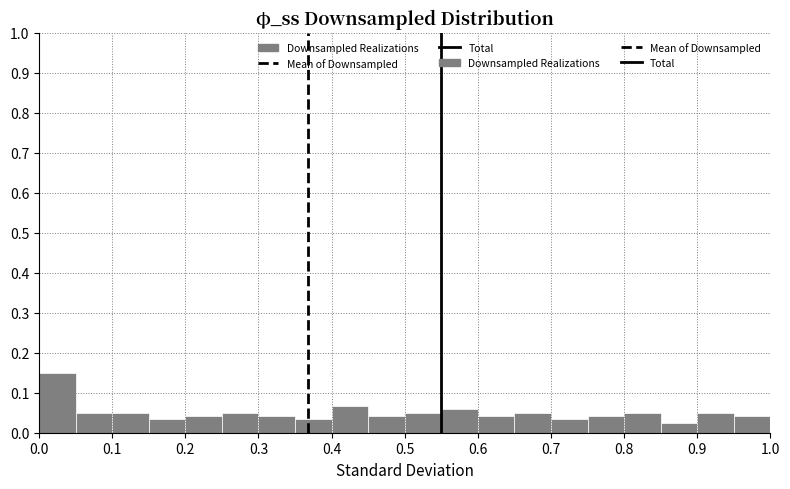

Over which range of the x-axis is the bar tallest?

0.00 to 0.05